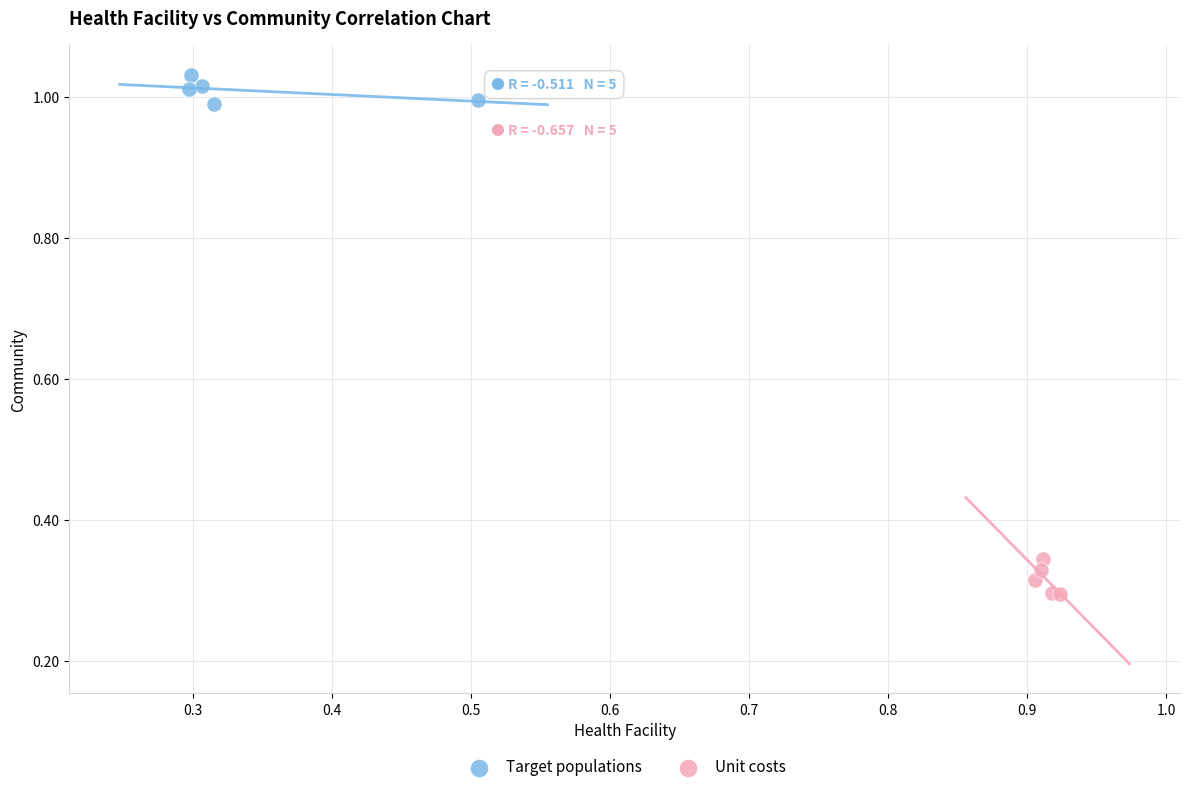

Which series reaches the minimum Y coordinate?

Unit costs